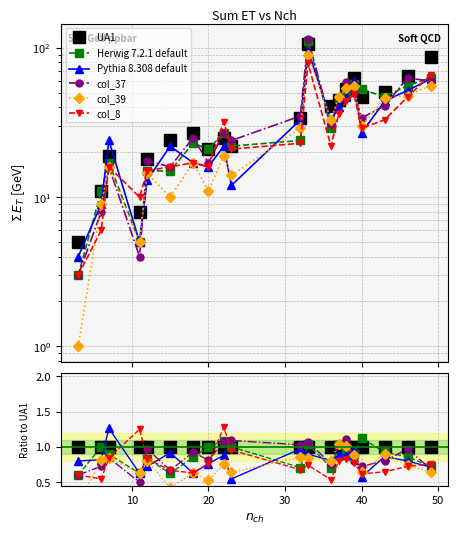

At 50, list the series in order from largest to smallest.

UA1, Pythia 8.308 default, col_37, col_8, Herwig 7.2.1 default, col_39